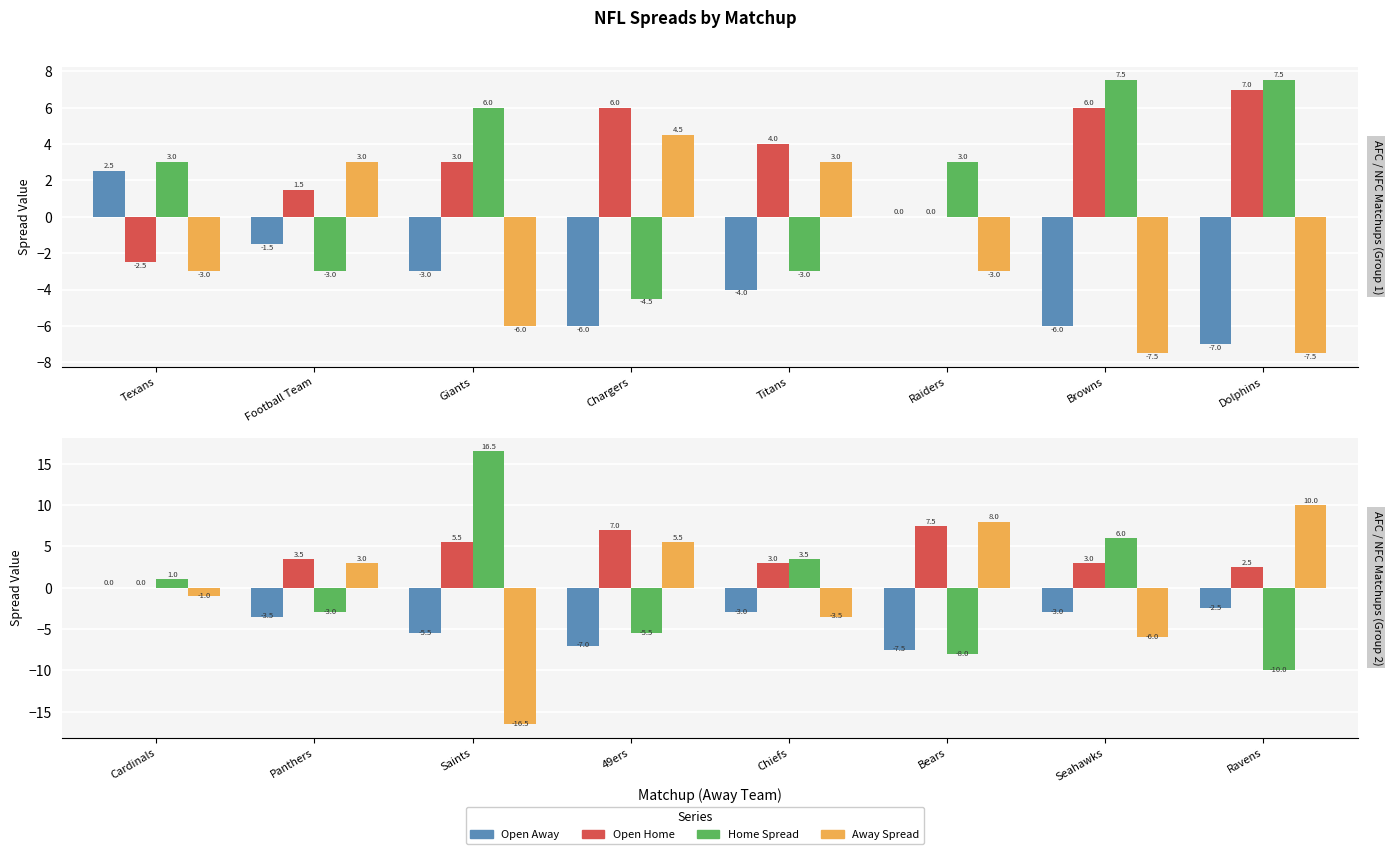

At Saints, list the series in order from smallest to largest.

Away Spread, Open Away, Open Home, Home Spread